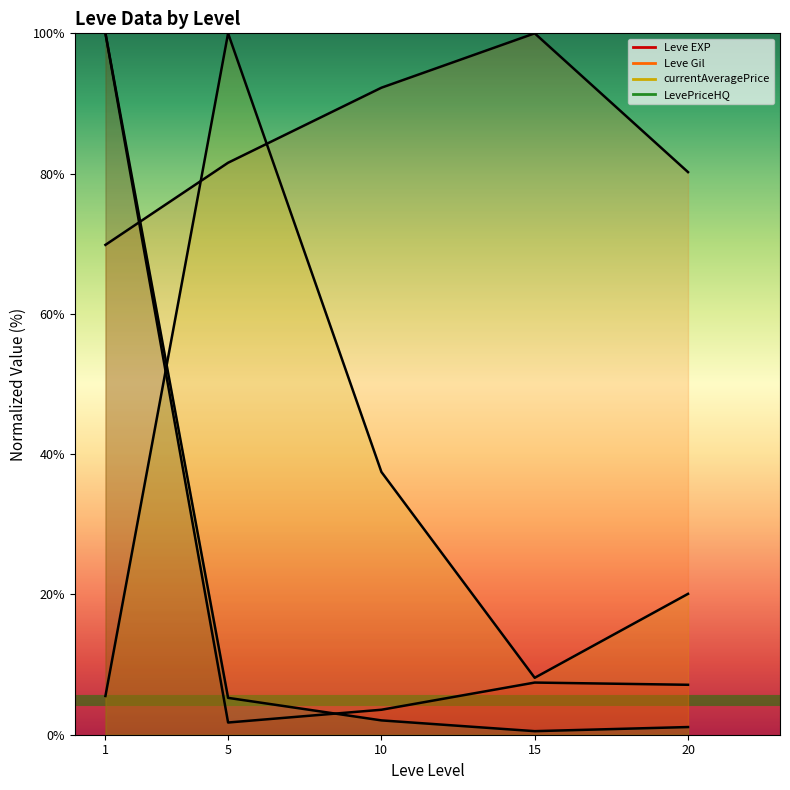

What is the value of the Leve EXP point at the 1st from the left?

100.0